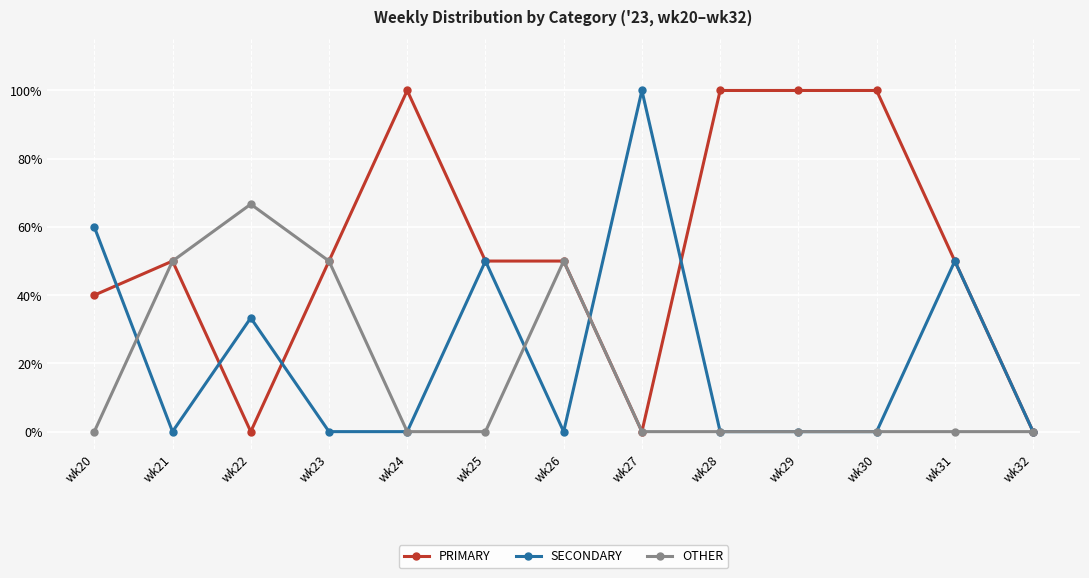

At how many categories does at least one series exceed 72?

5